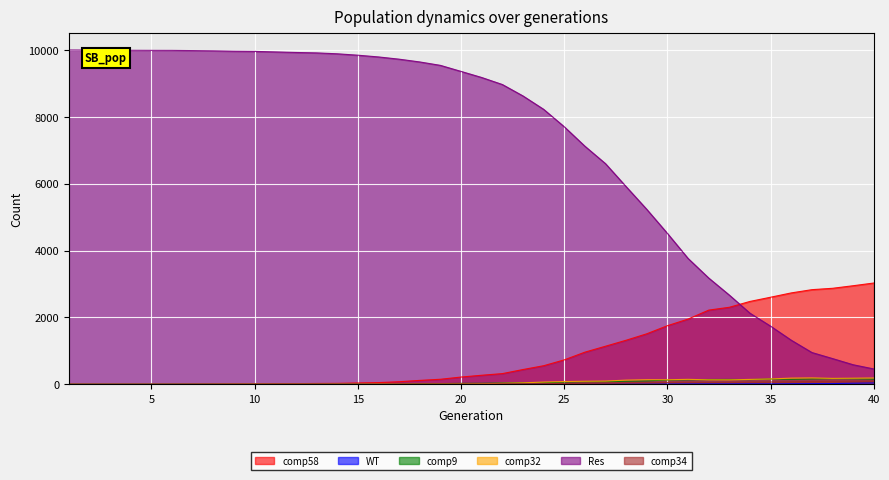

Reading left to right, what are all the values shown in this chart?

comp58: 0	0	0	0	0	1	4	7	6	9	15	17	22	25	37	48	74	114	148	214	268	317	439	553	728	959	1137	1316	1509	1751	1949	2217	2302	2477	2603	2732	2829	2870	2947	3028
WT: 0	0	0	0	0	0	0	0	0	0	0	0	0	0	0	0	0	0	0	0	0	0	0	0	0	0	1	2	4	5	8	10	10	12	10	14	17	19	29	37
comp9: 0	0	0	0	0	0	0	0	0	0	0	0	1	3	3	4	7	17	18	25	27	35	40	45	62	75	75	88	99	126	132	140	142	138	156	146	158	168	164	152
comp32: 0	0	0	0	0	0	0	1	3	4	3	3	3	5	6	11	7	4	7	9	14	27	41	64	80	88	94	122	134	133	145	131	130	143	157	182	188	174	179	186
Res: 10000	9998	9995	9992	9990	9989	9983	9976	9964	9959	9943	9927	9914	9887	9845	9793	9726	9643	9541	9360	9178	8968	8626	8226	7704	7122	6599	5911	5231	4512	3763	3177	2666	2124	1736	1316	948	767	582	456
comp34: 0	0	0	0	0	0	0	0	2	1	3	3	4	3	5	7	8	7	8	7	6	11	12	15	23	29	34	43	45	52	58	52	58	62	65	71	82	87	91	94